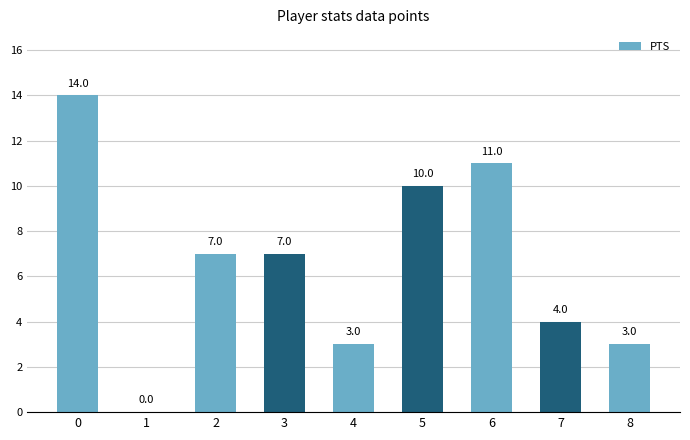

What is the maximum value shown in the chart?

14